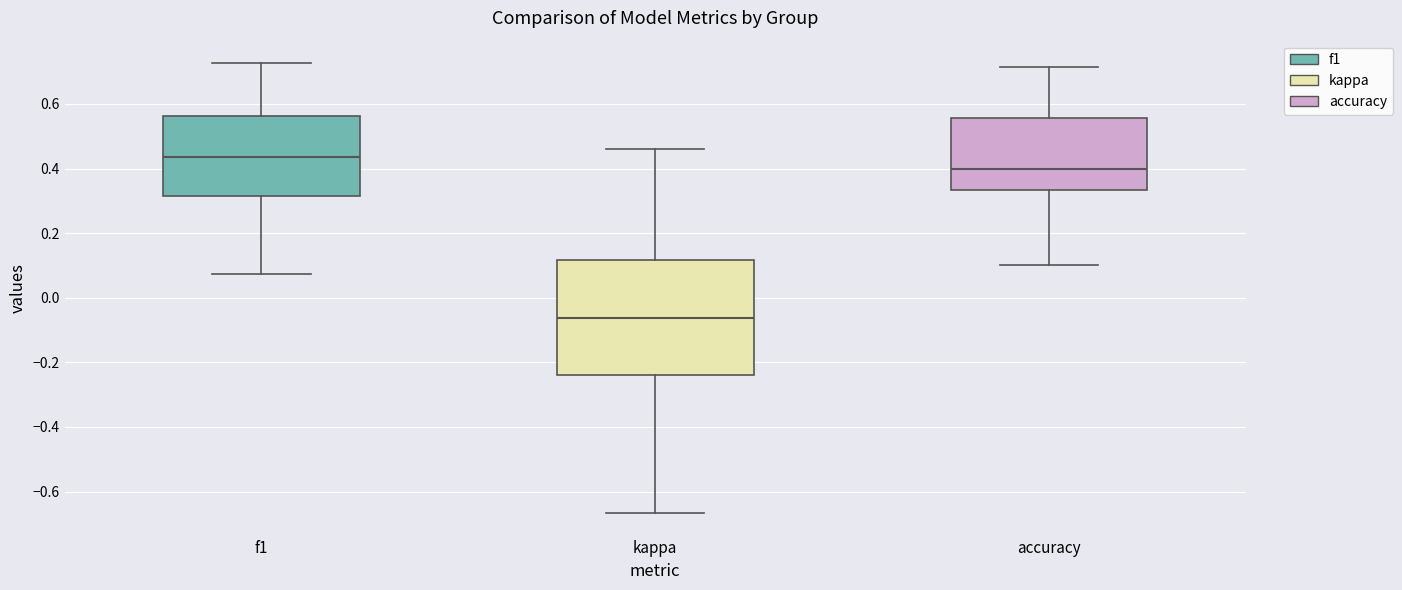

Reading left to right, transcribe this box plot: for each box, give where its median line is, the range the box spans, and where its two whiskers end, as read against the y-axis. The values are not printed on the chart, so give them approximately, as read against the axis.

f1: median 0.44, box 0.32 to 0.56, whiskers 0.08 to 0.72
kappa: median -0.06, box -0.24 to 0.12, whiskers -0.66 to 0.46
accuracy: median 0.40, box 0.34 to 0.56, whiskers 0.10 to 0.72